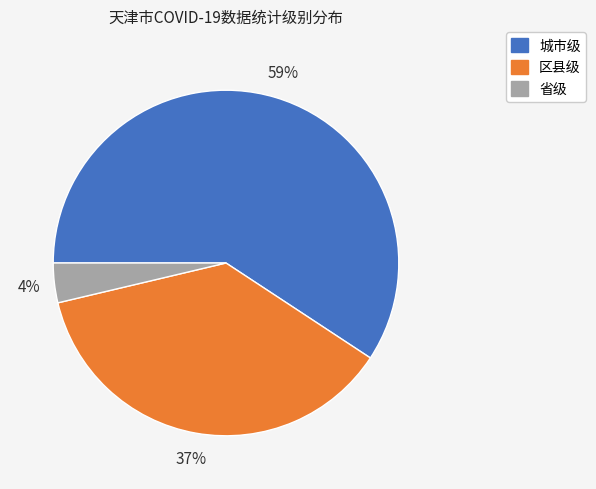

Is it true that 区县级 is 37% of the pie?

True